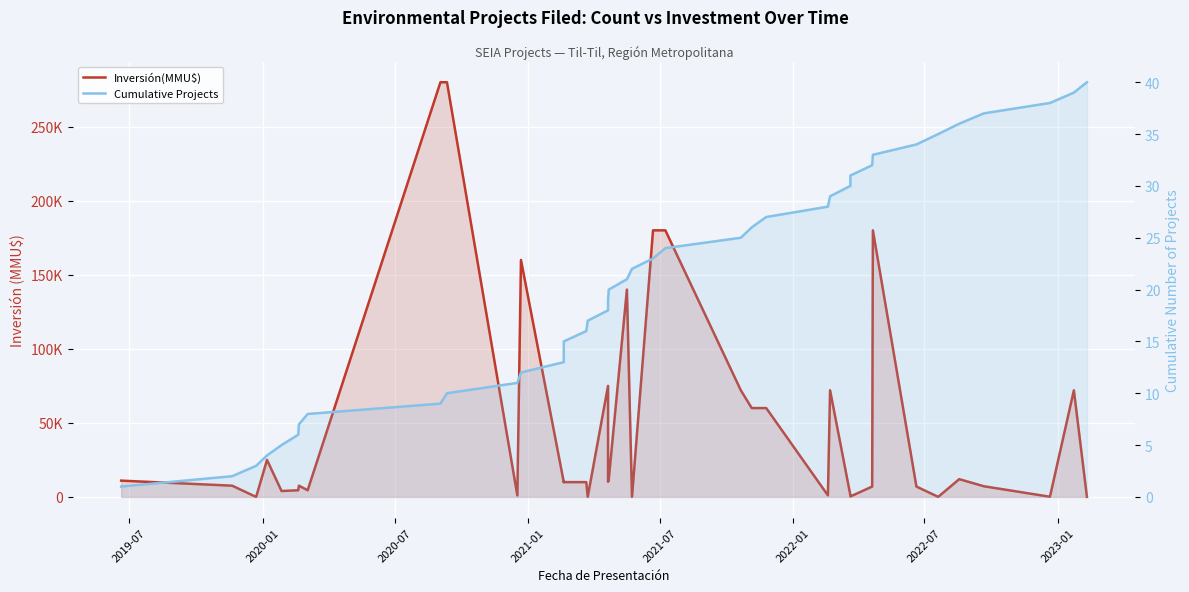

True or false: Inversión(MMU$) and Cumulative Projects intersect in this chart.

True